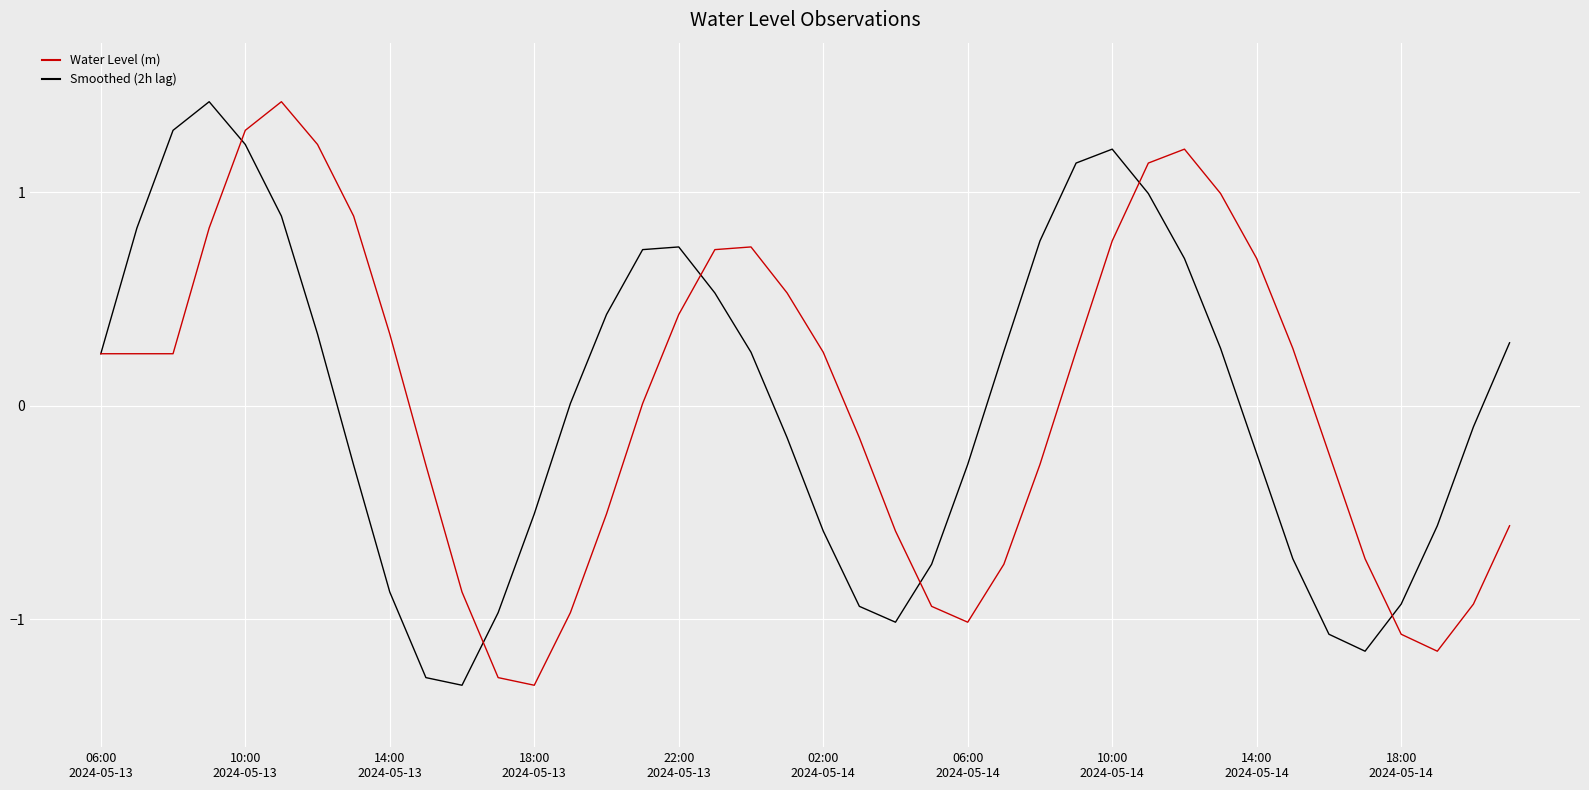

What is the sum of all Water Level (m) values?

0.8